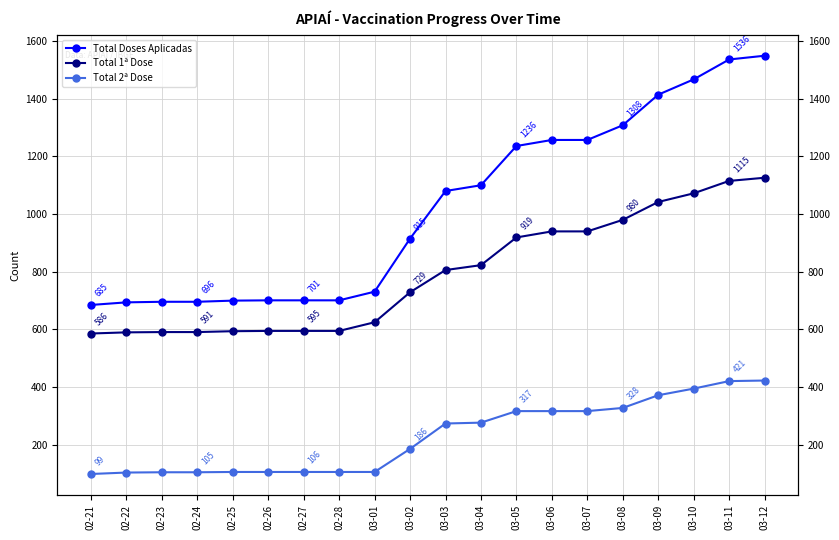

How many lines are shown in the chart?

3